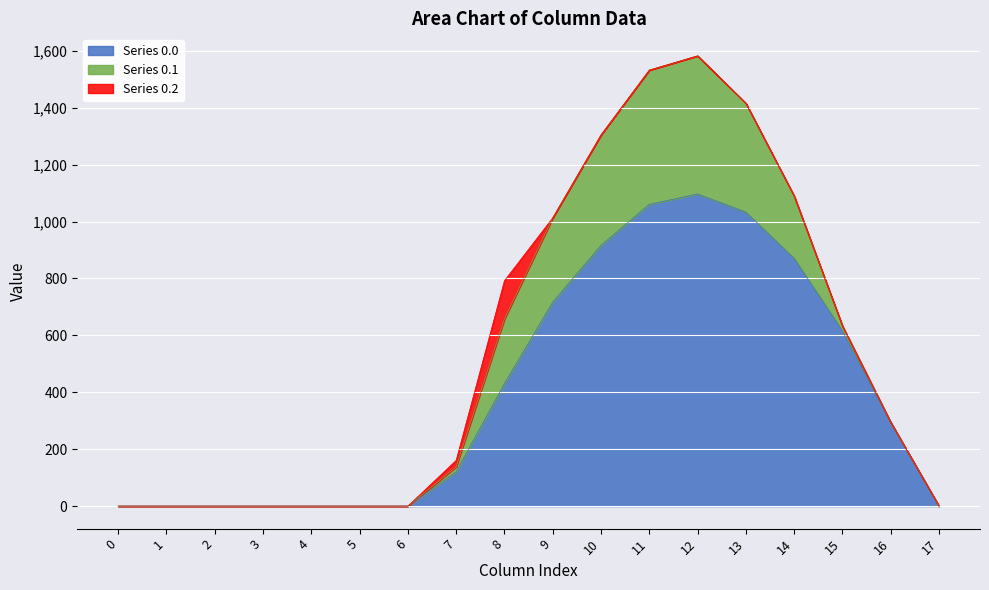

True or false: row_0.1 and row_0.0 cross at least once.

False